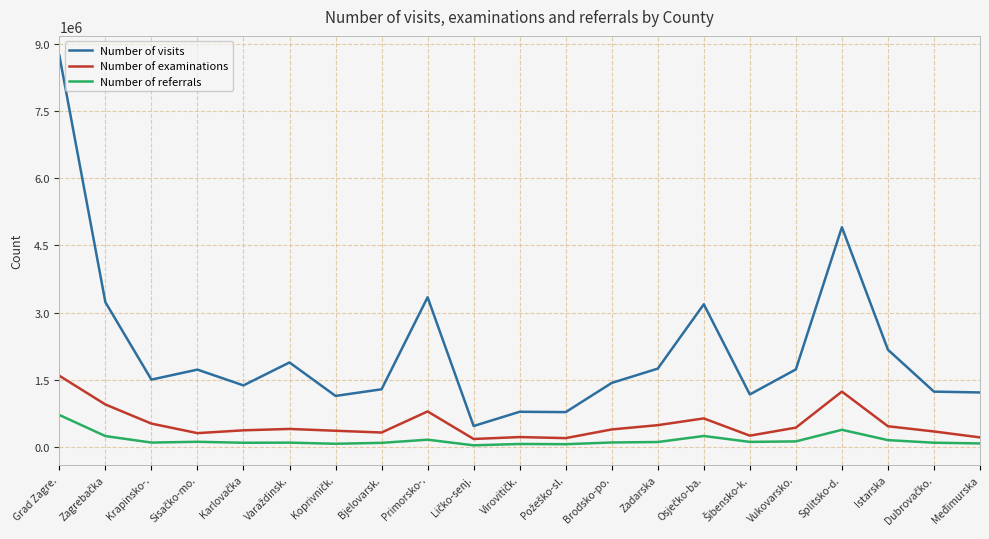

Which category has the highest value across all series?

Grad Zagre.